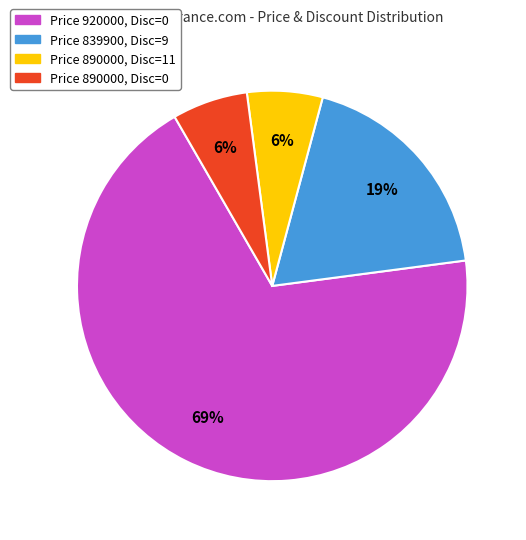

Which slice is the largest?

Price 920000, Disc=0